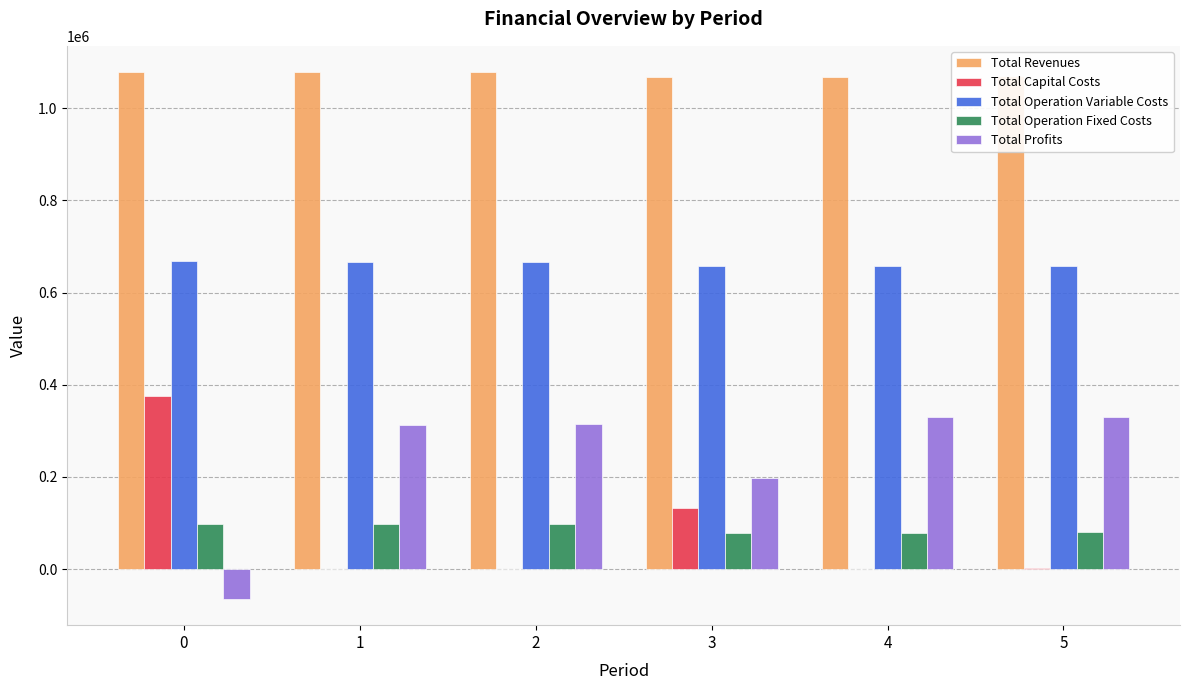

Which series has the largest total across all categories?

Total Revenues